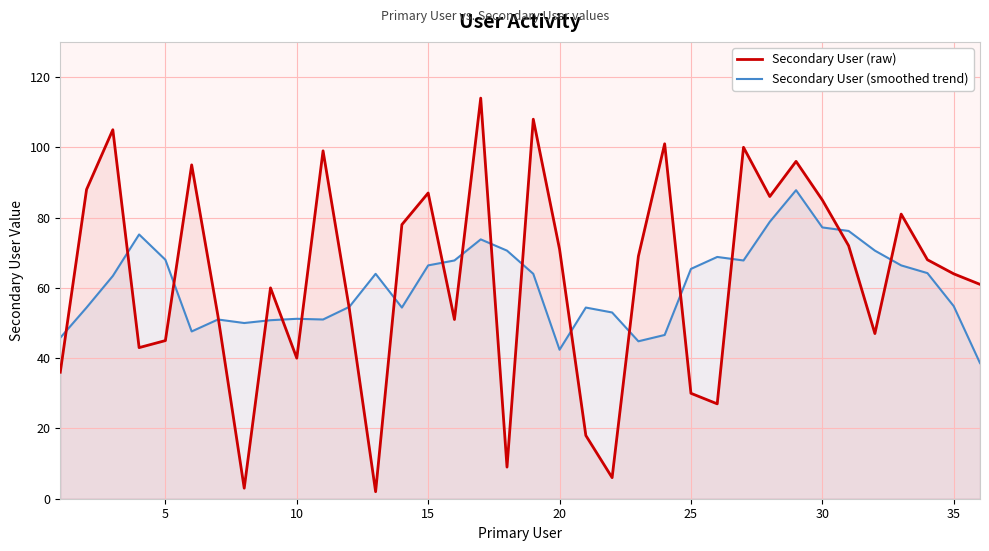

Which series has the widest spread of values?

Secondary User (raw)